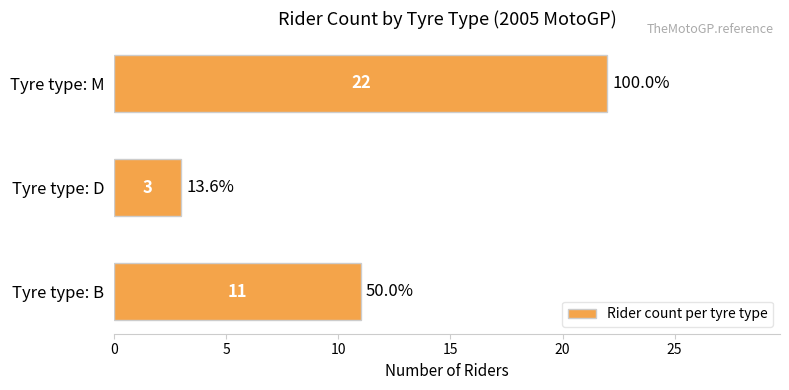

Does the chart contain stacked bars?

No